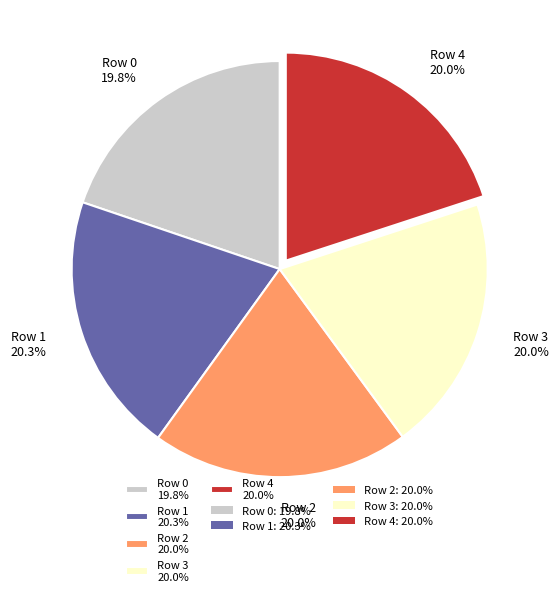

Is there a majority slice in this chart?

No